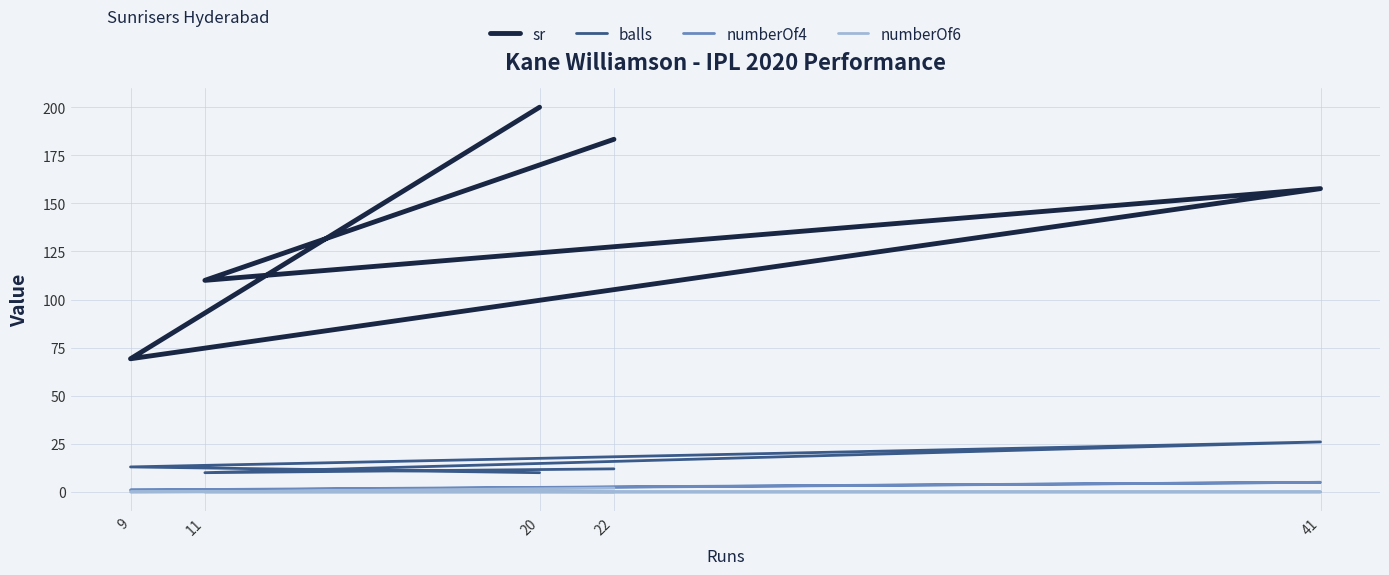

Is the value of numberOf6 at 41 greater than the value of numberOf4 at 41?

No